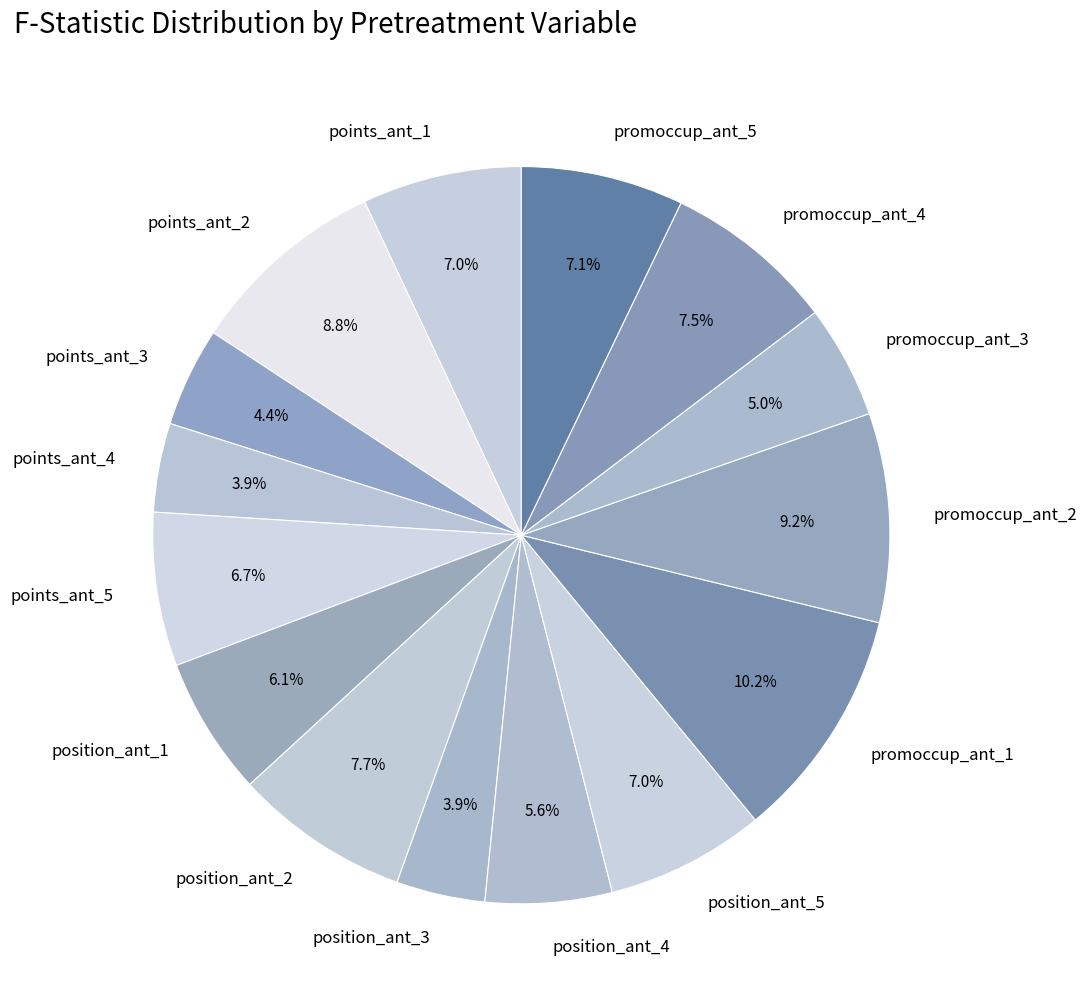

Is points_ant_5 the majority of the pie?

No